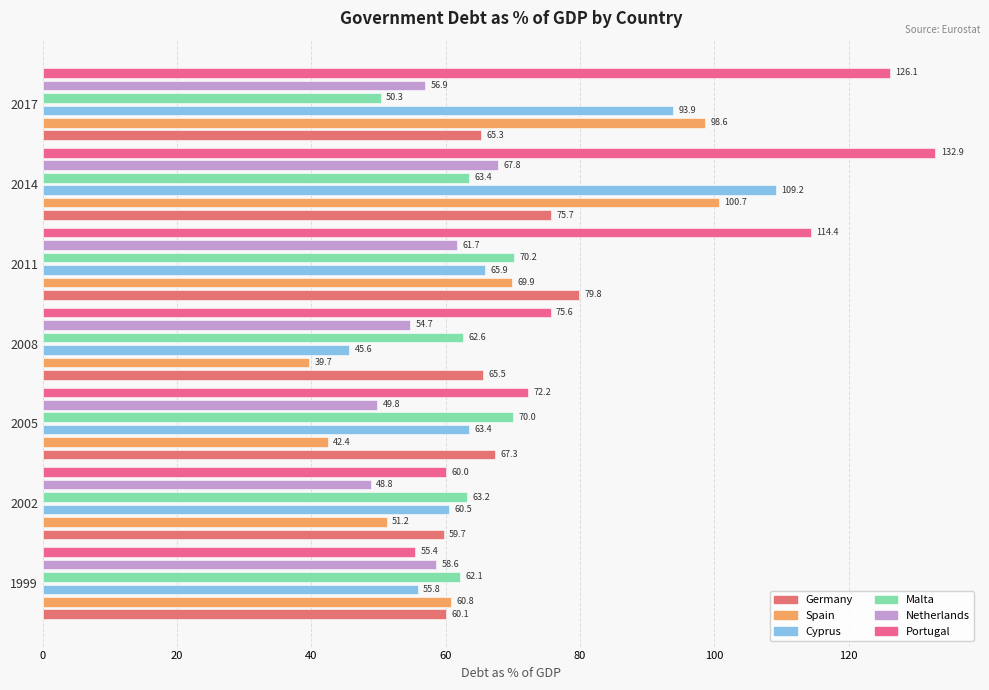

What are all the series names shown in the legend?

Germany, Spain, Cyprus, Malta, Netherlands, Portugal